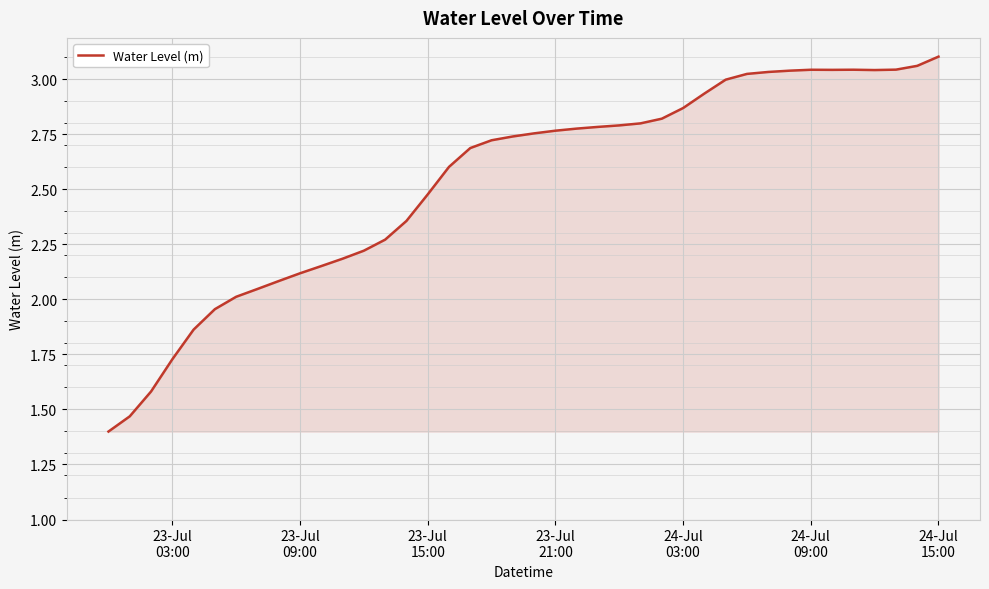

What is the smallest value displayed?

1.4